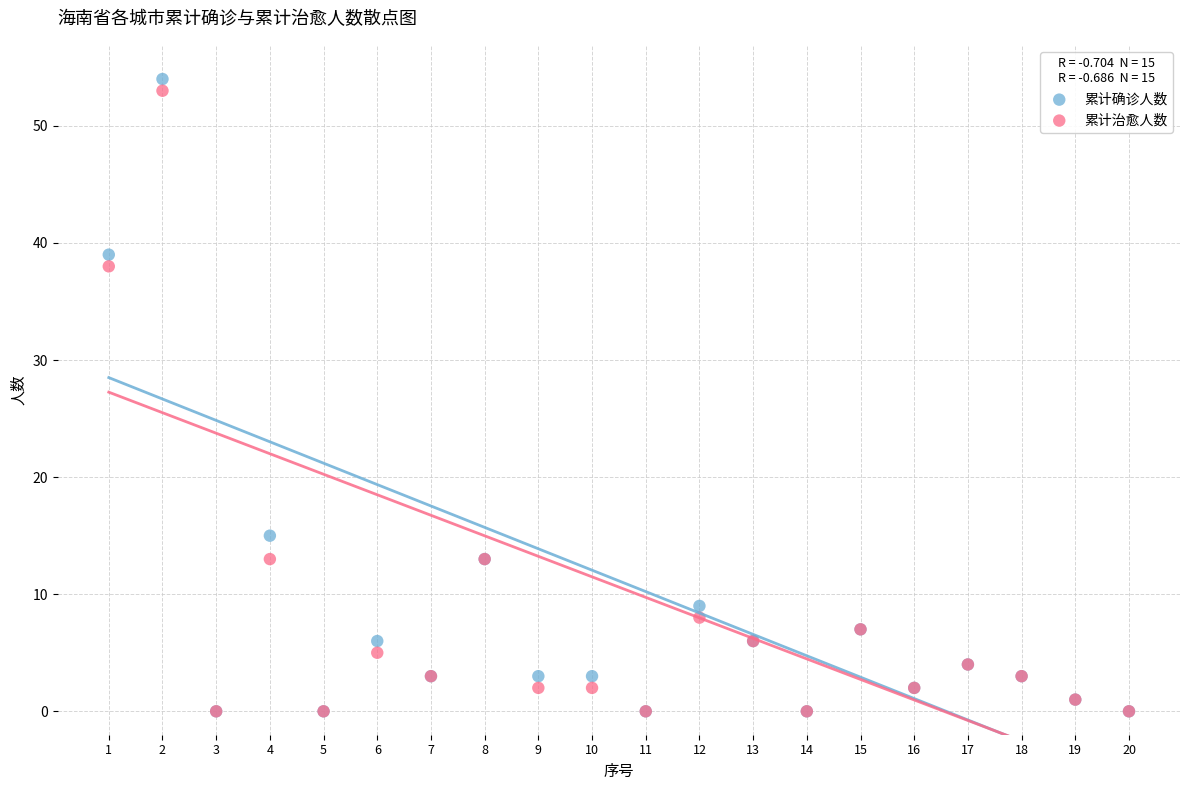

What are all the series names shown in the legend?

累计确诊人数, 累计治愈人数